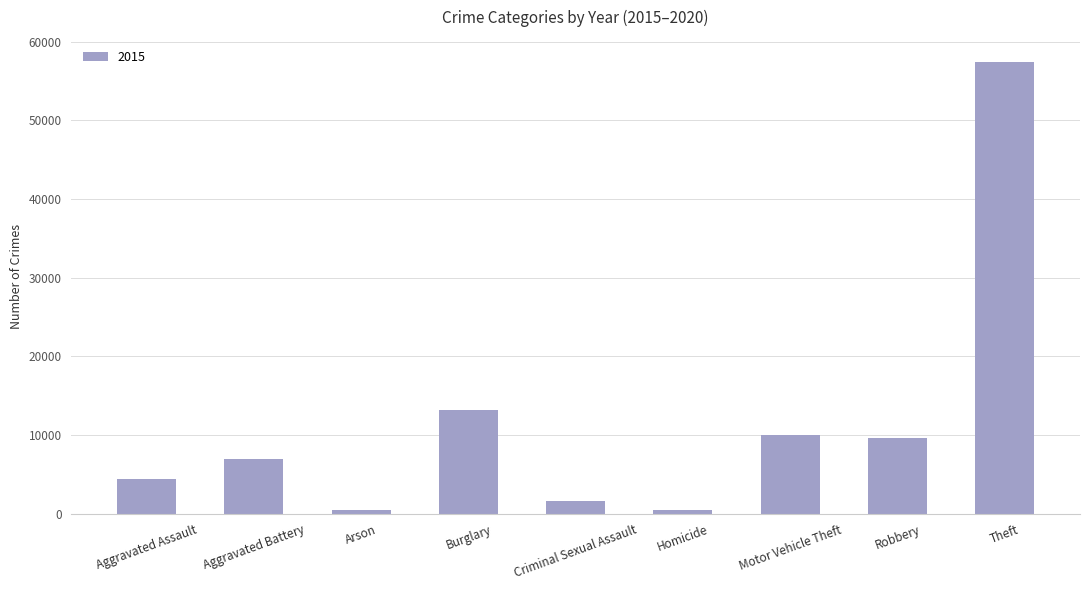

The value at Aggravated Battery is 11387. True or false?

False